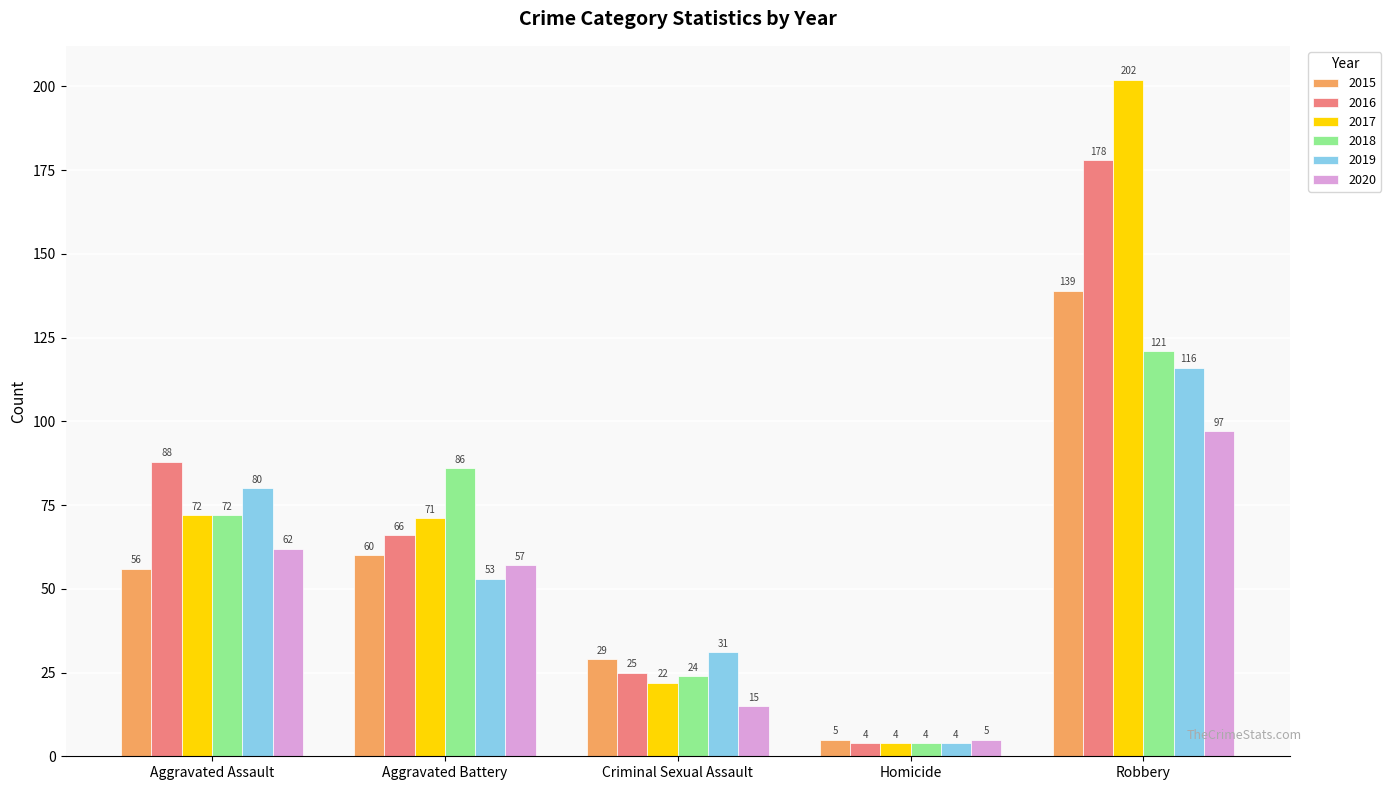

What is the sum of all 2018 values?

307